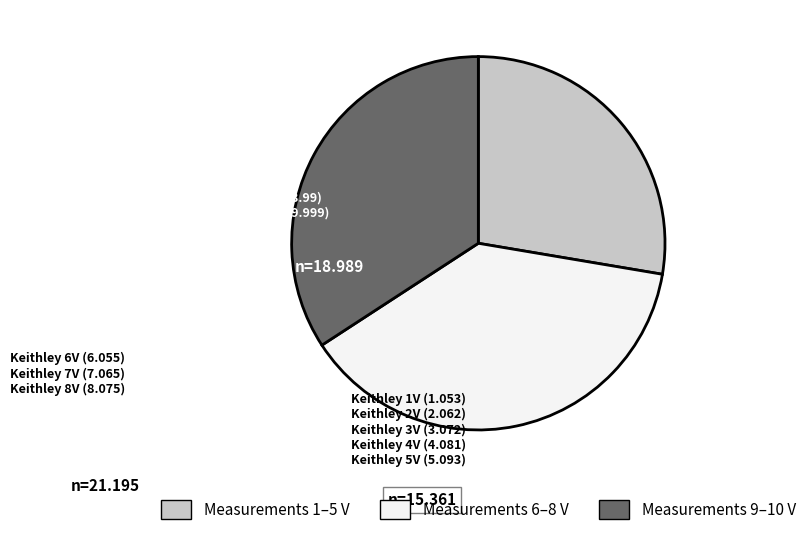

Is there a majority slice in this chart?

No